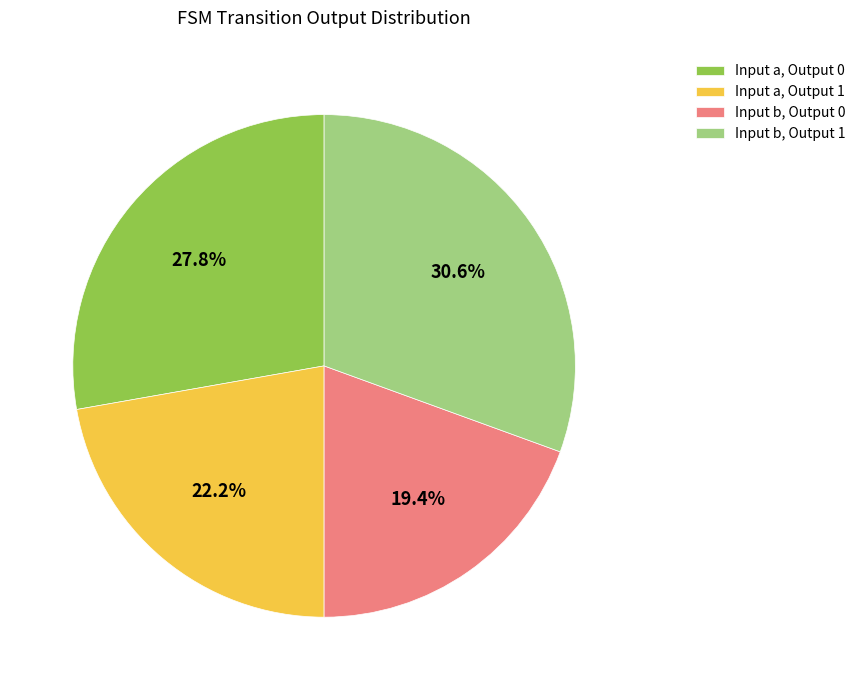

Combined, do Input b, Output 1 and Input a, Output 0 account for over 50%?

Yes